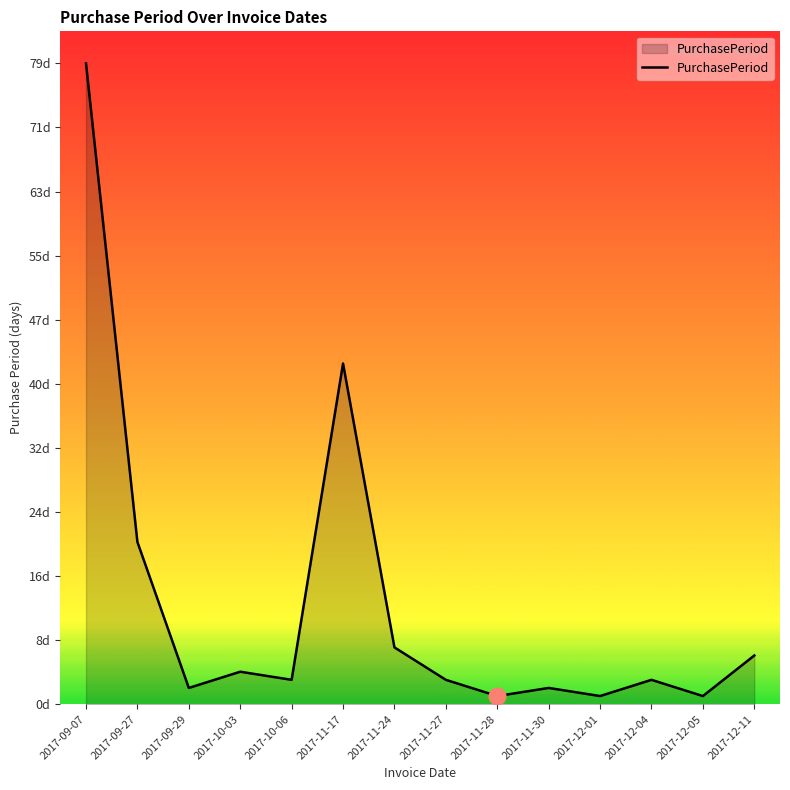

Reading left to right, transcribe all the data shown in this chart.

2017-09-07=79	2017-09-27=20	2017-09-29=2	2017-10-03=4	2017-10-06=3	2017-11-17=42	2017-11-24=7	2017-11-27=3	2017-11-28=1	2017-11-30=2	2017-12-01=1	2017-12-04=3	2017-12-05=1	2017-12-11=6